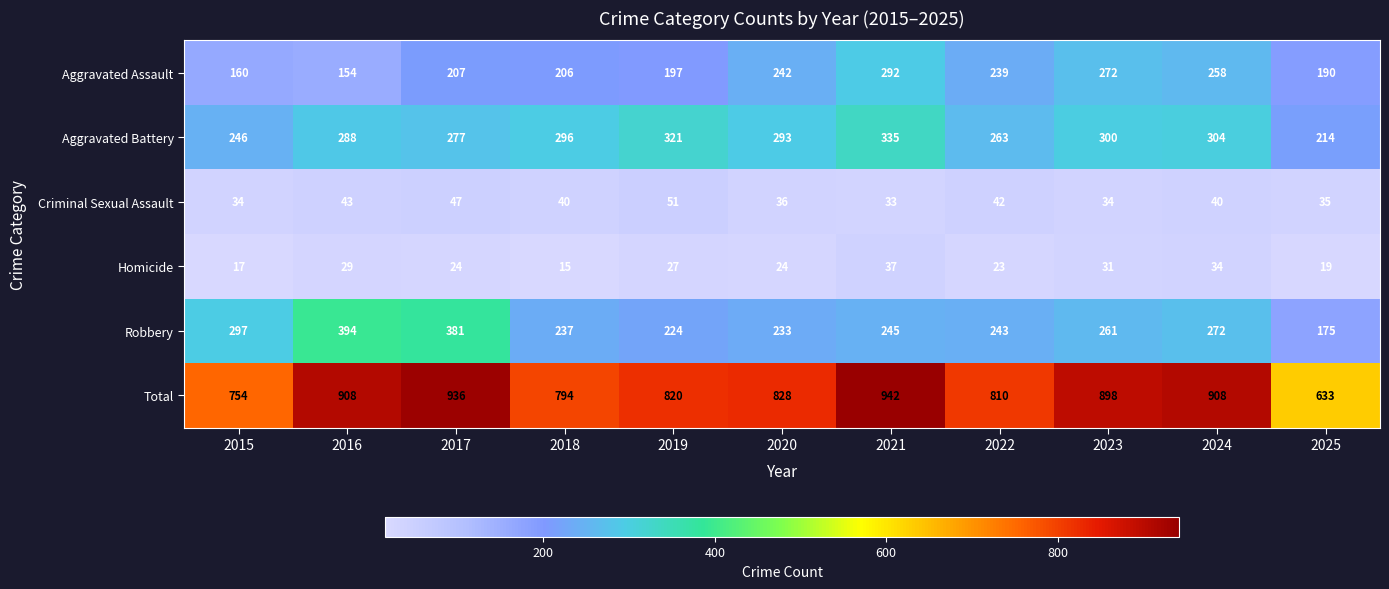

What is the sum of the Aggravated Assault values at 2022 and 2023?

511